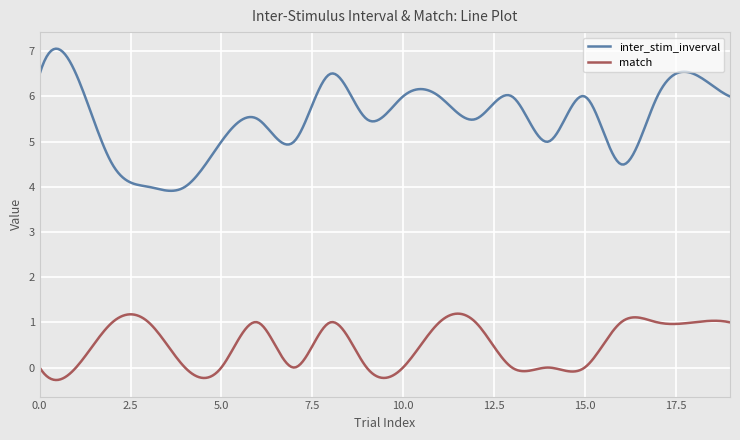

True or false: inter_stim_inverval and match intersect in this chart.

False